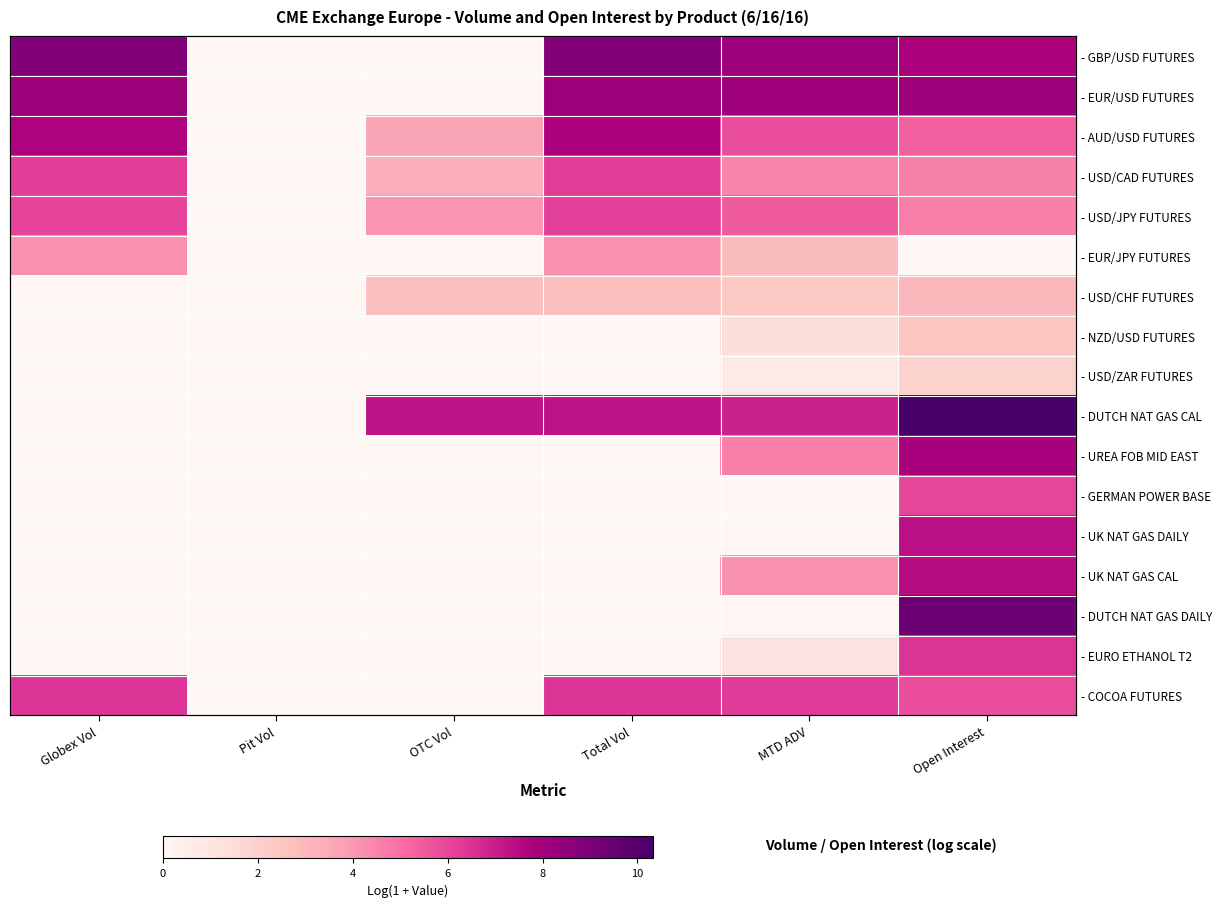

Is it true that - AUD/USD FUTURES equals 2.5 at OTC Vol?

False